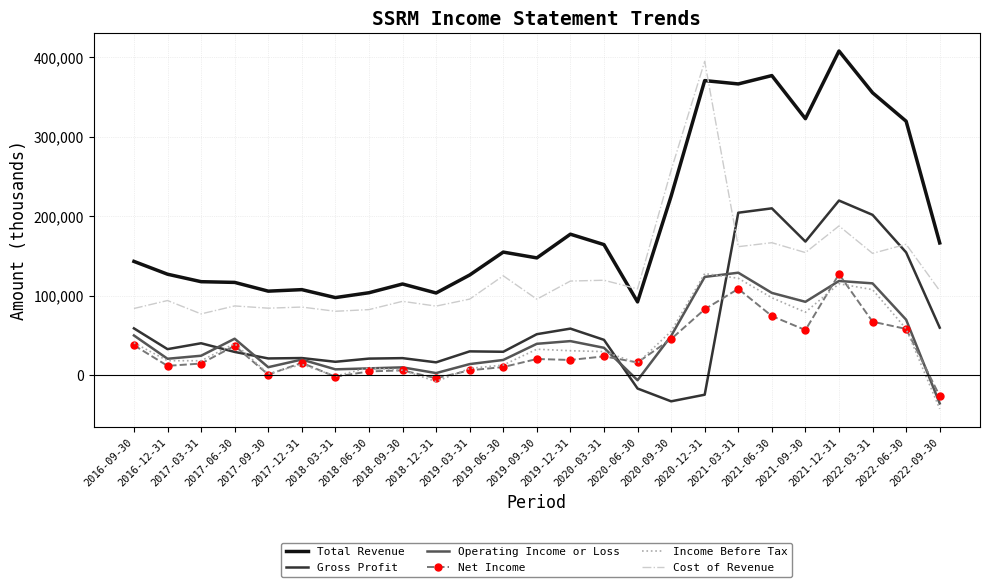

Which series has the largest total across all categories?

Total Revenue